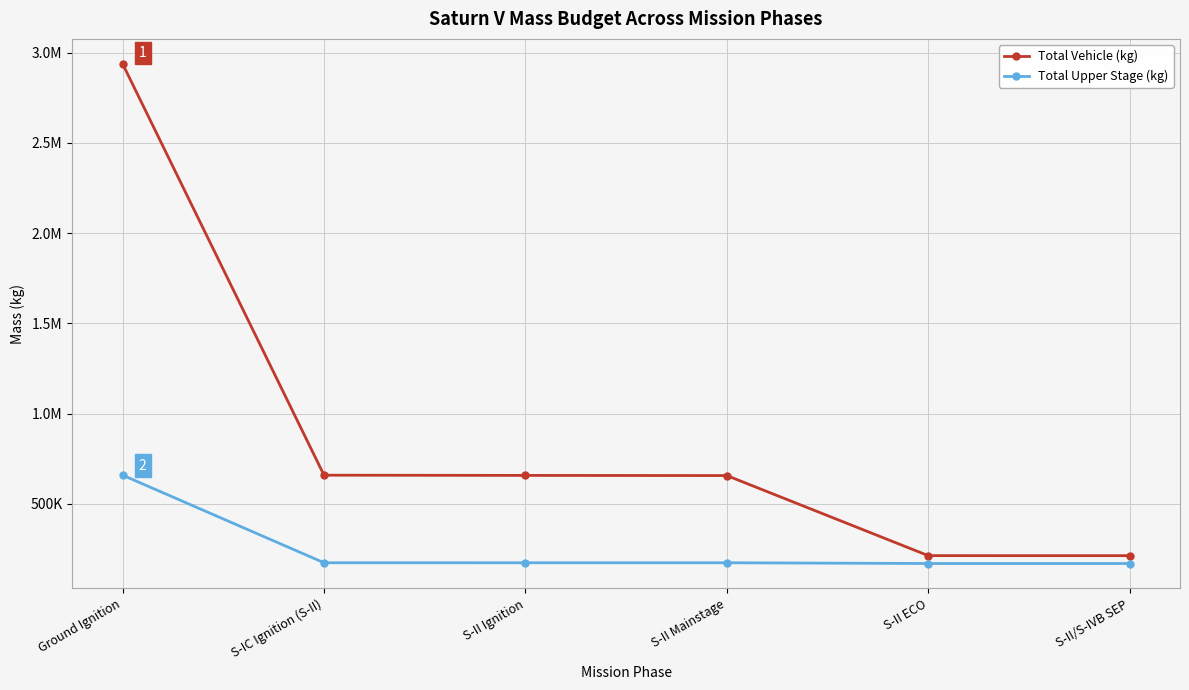

Does the chart have visible grid lines?

Yes